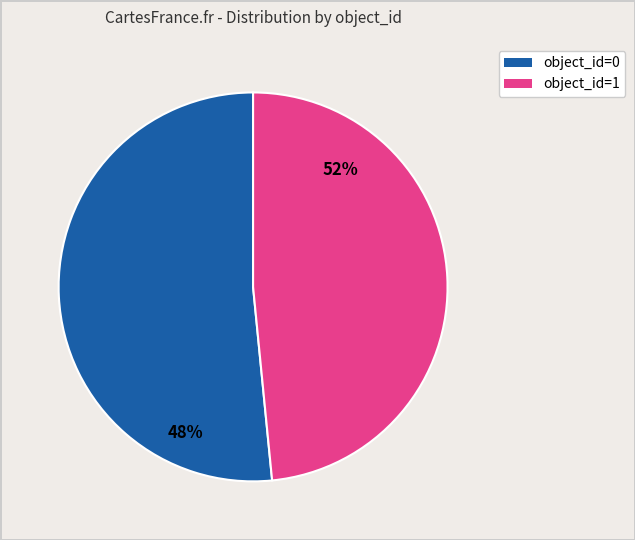

Is it true that object_id=0 is 45% of the pie?

False